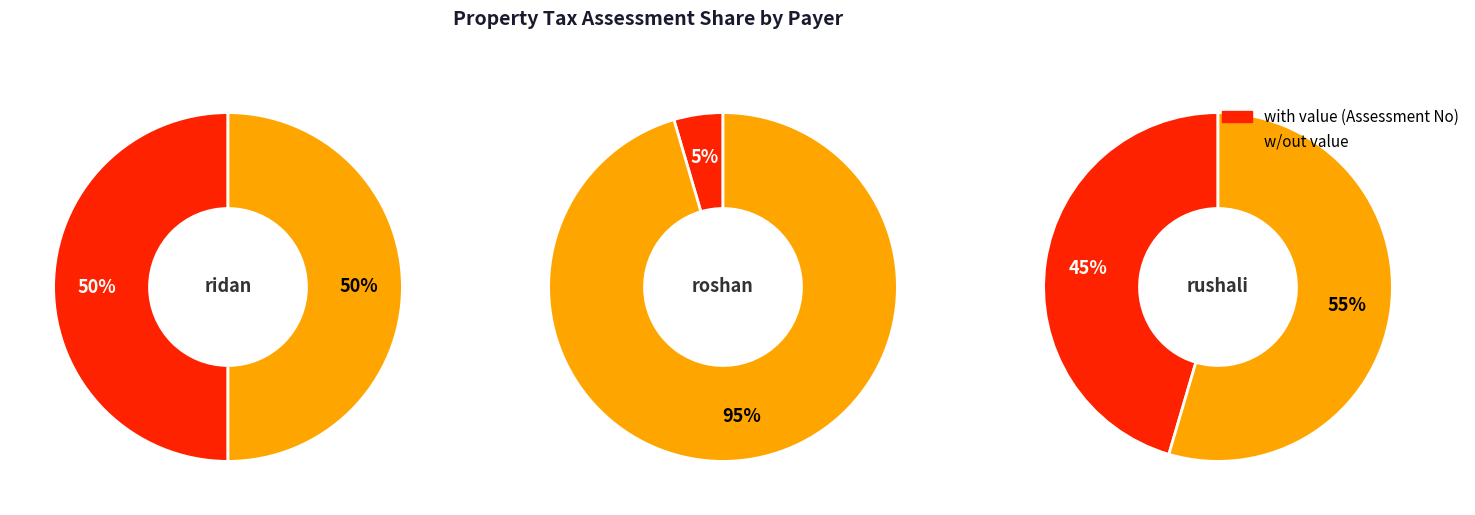

Combined, what portion of the pie is rushali and roshan?

50.0%